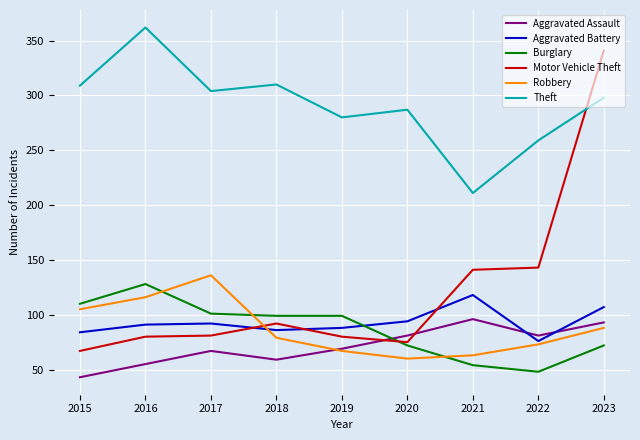

True or false: Theft and Burglary intersect in this chart.

False